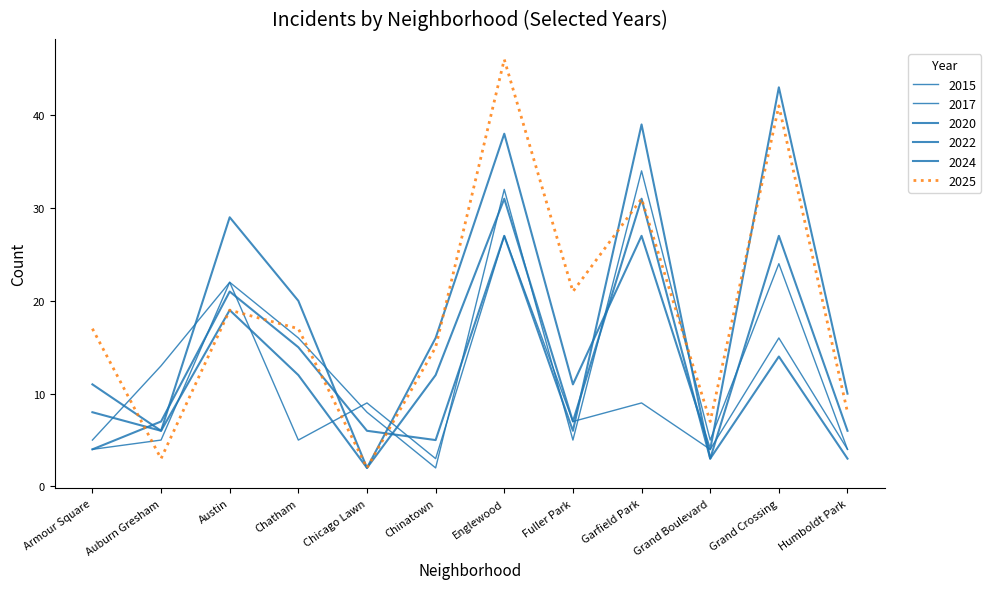

Where is the first local minimum for 2017?

Chinatown